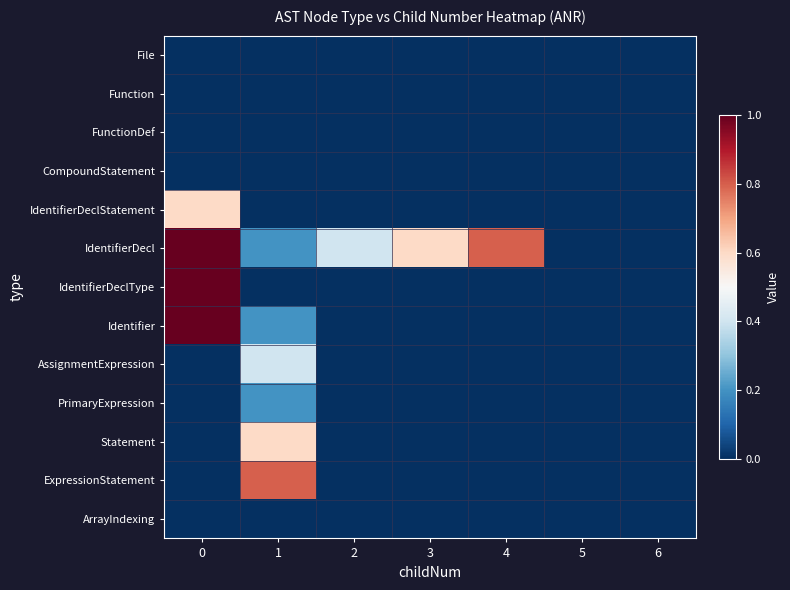

Reading right to left, extract all data points from this chart.

File: 6=0.0	5=0.0	4=0.0	3=0.0	2=0.0	1=0.0	0=0.0
Function: 6=0.0	5=0.0	4=0.0	3=0.0	2=0.0	1=0.0	0=0.0
FunctionDef: 6=0.0	5=0.0	4=0.0	3=0.0	2=0.0	1=0.0	0=0.0
CompoundStatement: 6=0.0	5=0.0	4=0.0	3=0.0	2=0.0	1=0.0	0=0.0
IdentifierDeclStatement: 6=0.0	5=0.0	4=0.0	3=0.0	2=0.0	1=0.0	0=0.6
IdentifierDecl: 6=0.0	5=0.0	4=0.8	3=0.6	2=0.4	1=0.2	0=1.0
IdentifierDeclType: 6=0.0	5=0.0	4=0.0	3=0.0	2=0.0	1=0.0	0=1.0
Identifier: 6=0.0	5=0.0	4=0.0	3=0.0	2=0.0	1=0.2	0=1.0
AssignmentExpression: 6=0.0	5=0.0	4=0.0	3=0.0	2=0.0	1=0.4	0=0.0
PrimaryExpression: 6=0.0	5=0.0	4=0.0	3=0.0	2=0.0	1=0.2	0=0.0
Statement: 6=0.0	5=0.0	4=0.0	3=0.0	2=0.0	1=0.6	0=0.0
ExpressionStatement: 6=0.0	5=0.0	4=0.0	3=0.0	2=0.0	1=0.8	0=0.0
ArrayIndexing: 6=0.0	5=0.0	4=0.0	3=0.0	2=0.0	1=0.0	0=0.0